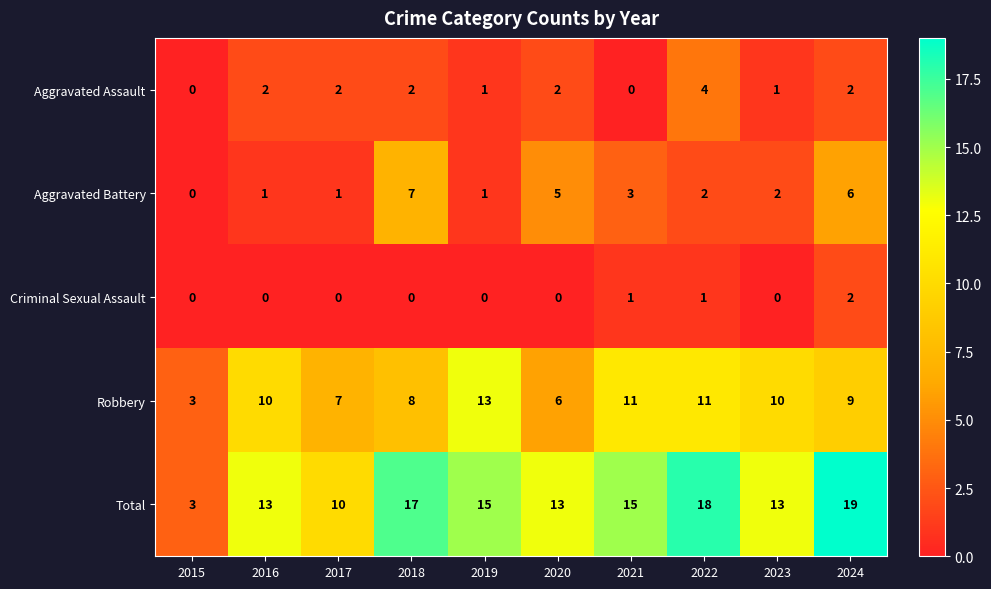

How many values in Aggravated Assault are above zero?

8